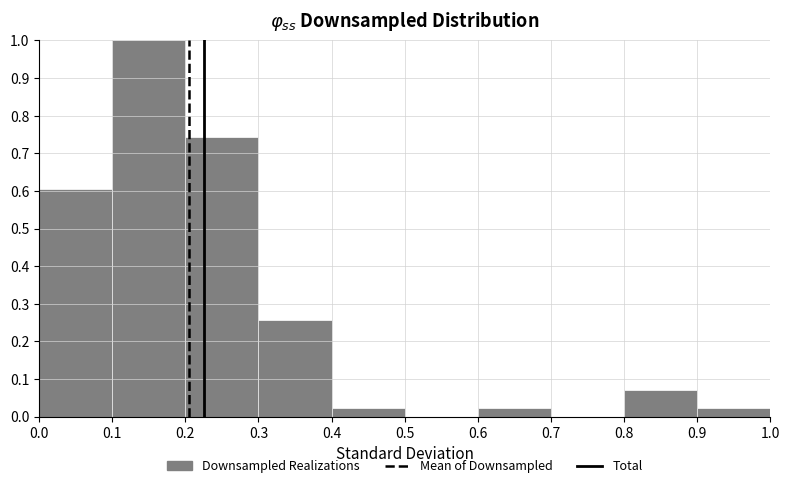

Reading left to right, transcribe this chart: for each bar, give the range it covers on the x-axis and its height. The values are not printed on the chart, so give them approximately, as read against the axis.

0.0 to 0.1: 0.60
0.1 to 0.2: 1.00
0.2 to 0.3: 0.74
0.3 to 0.4: 0.26
0.4 to 0.5: 0.02
0.5 to 0.6: 0
0.6 to 0.7: 0.02
0.7 to 0.8: 0
0.8 to 0.9: 0.07
0.9 to 1.0: 0.02